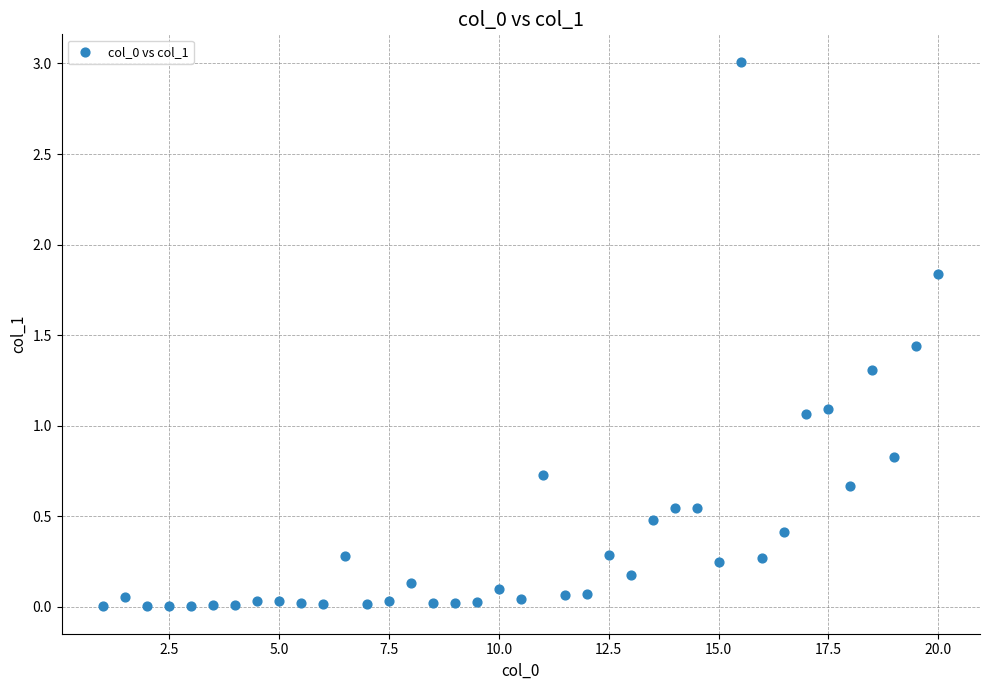

What is the range of Y values (max minus min)?

3.0